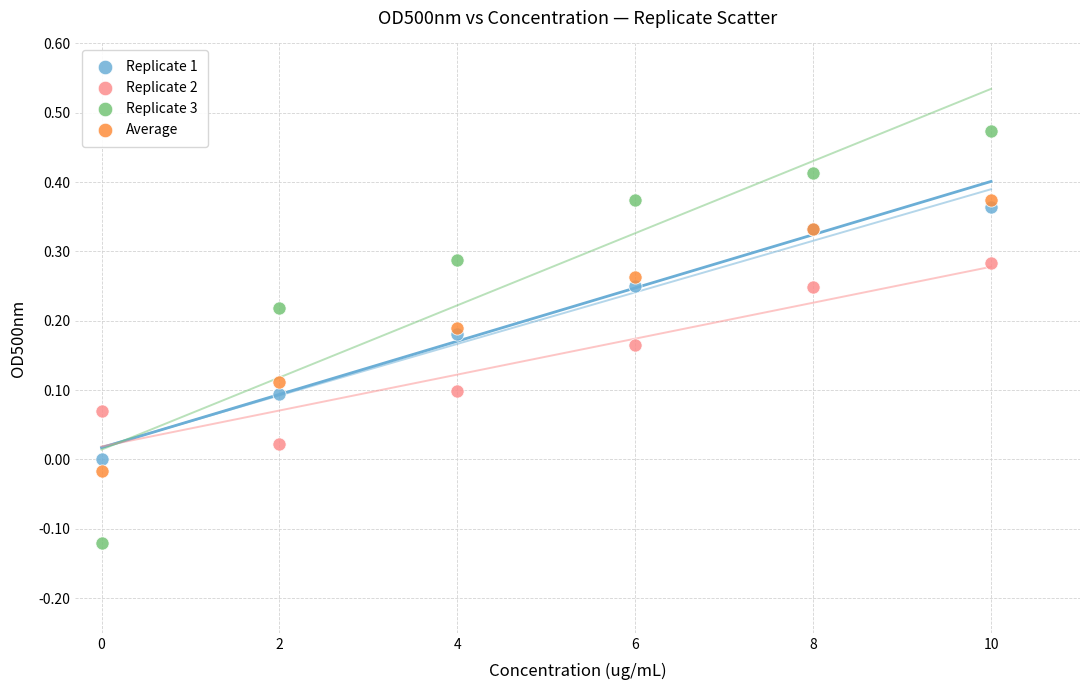

Which series reaches the maximum Y coordinate?

Replicate 3